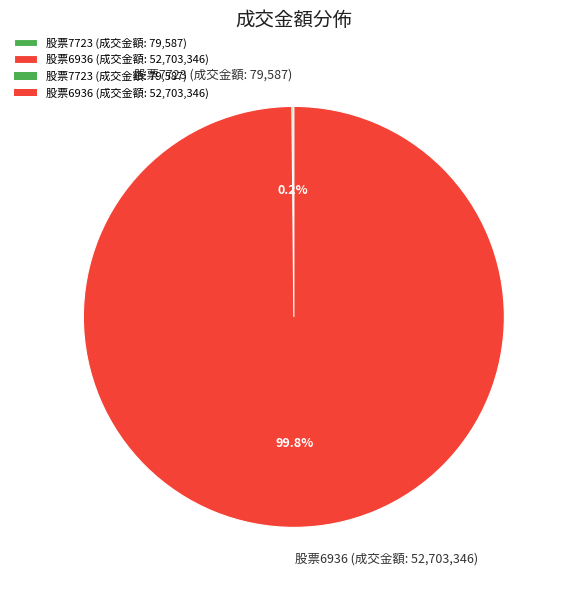

Which category accounts for the majority?

股票6936 (成交金額: 52,703,346)